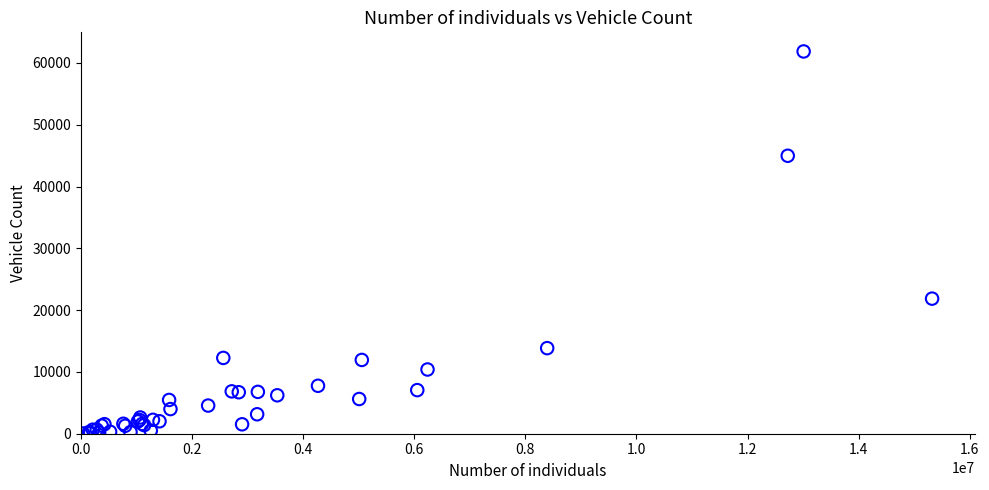

What Y value in the scatter plot is closest to 30952?

21862